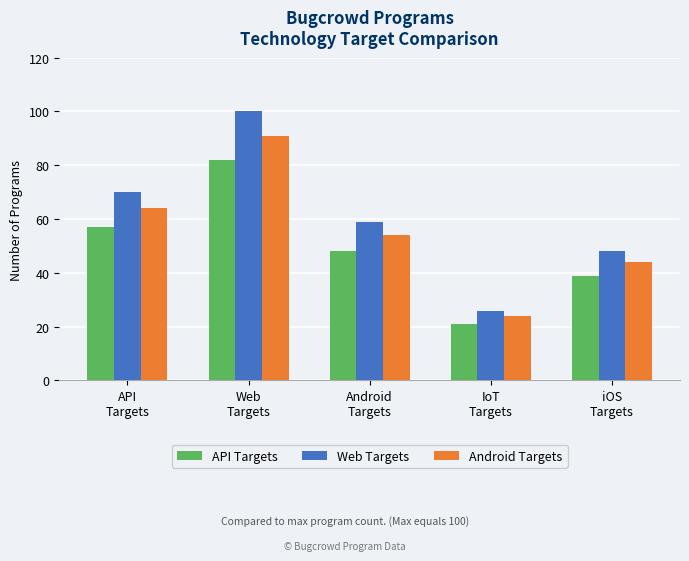

What is the sum of all Web Targets values?

303